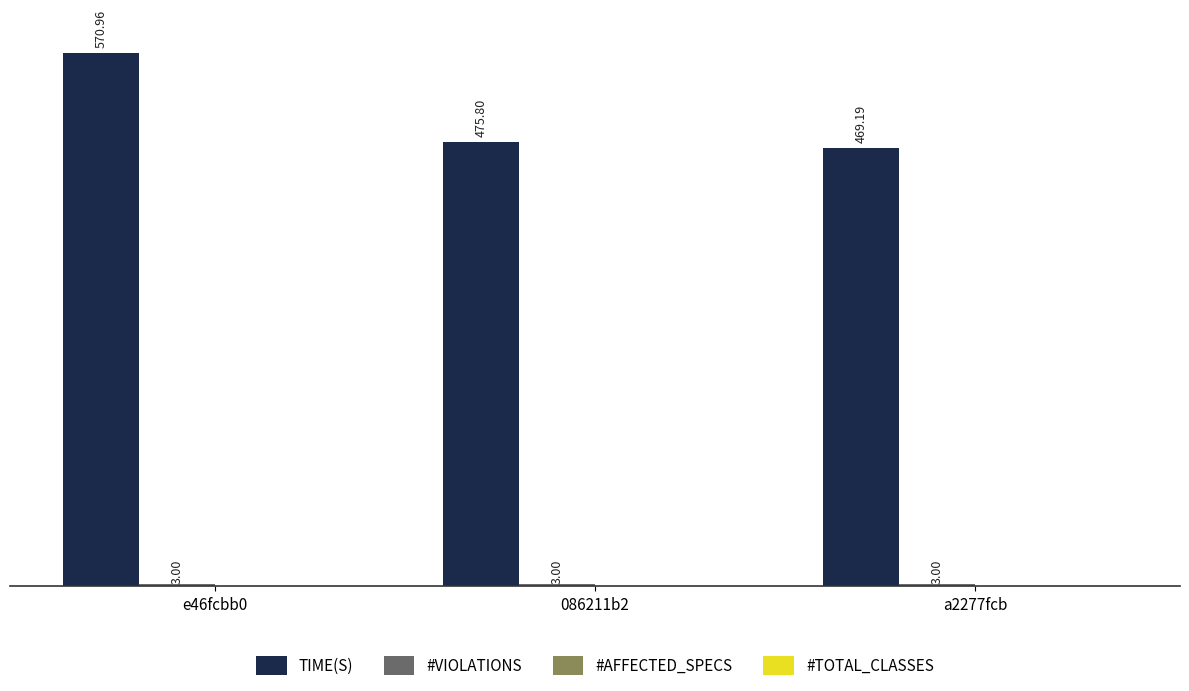

How many bars are there in each group?

2